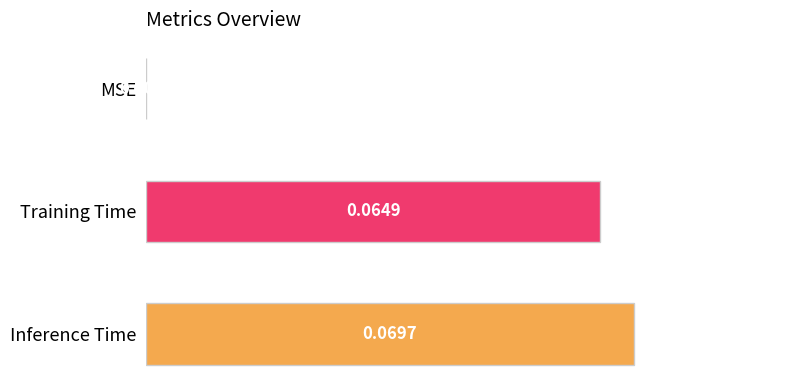

Which label corresponds to the largest value in the chart?

Inference Time